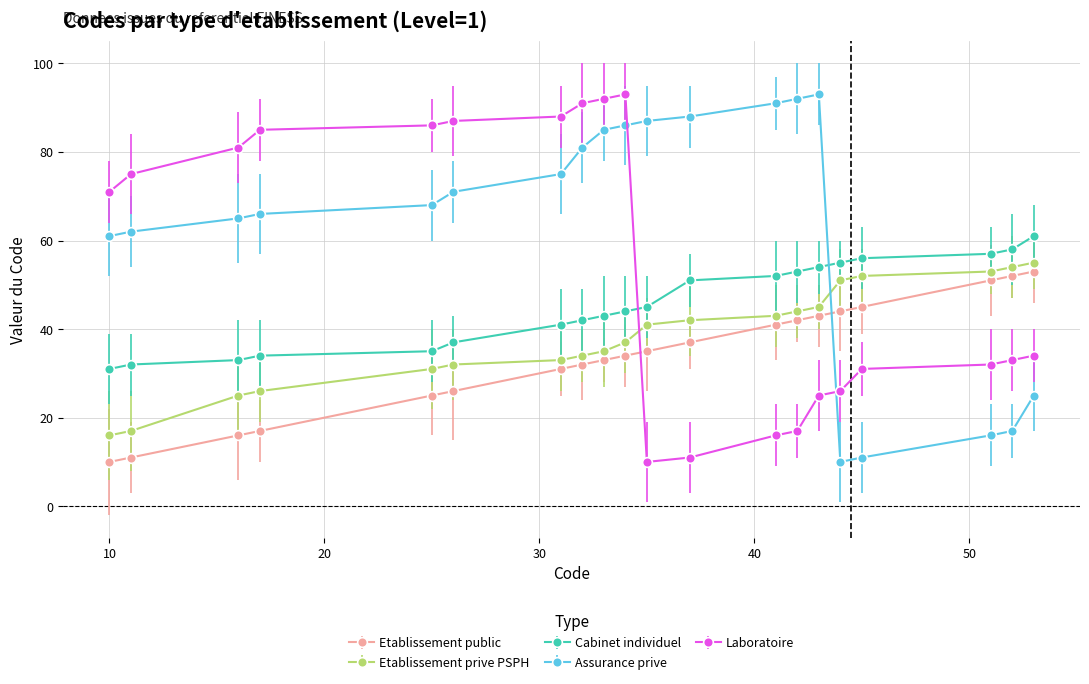

How many times do Etablissement public and Assurance prive cross each other?

1